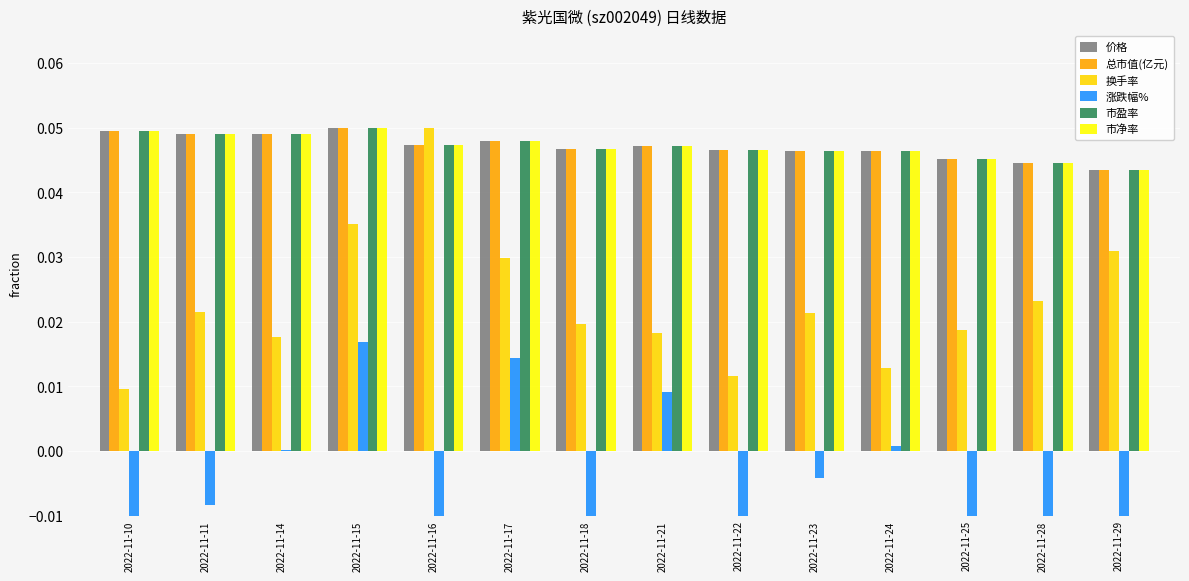

Which series has the largest range (max minus min)?

涨跌幅%